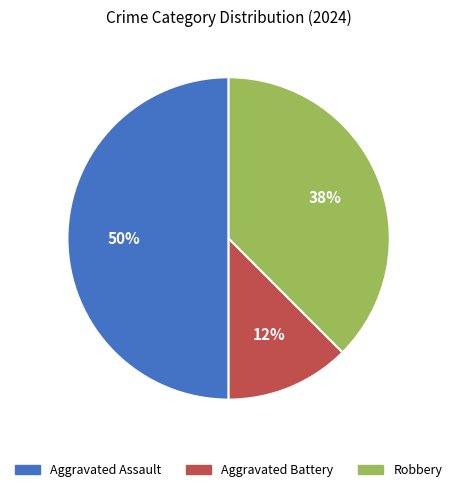

Combined, do Robbery and Aggravated Assault account for over 50%?

Yes